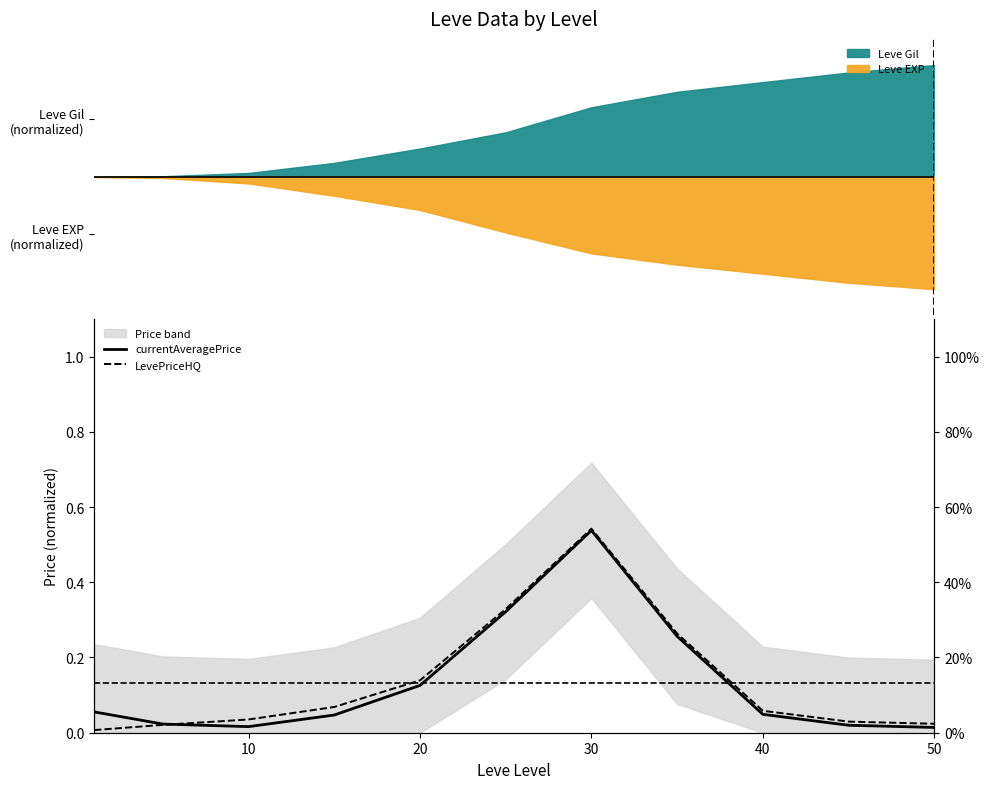

What is the maximum value shown in the chart?

0.5